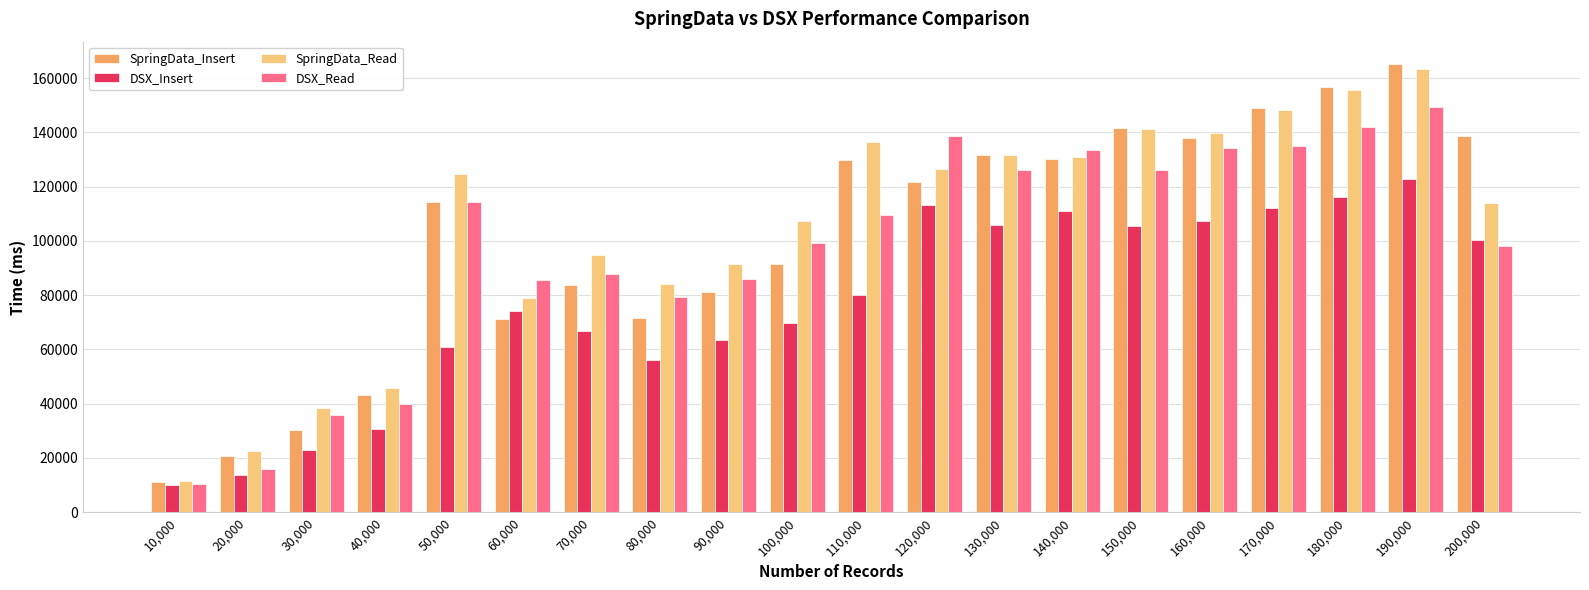

At which label does DSX_Read first exceed 109412?

50,000